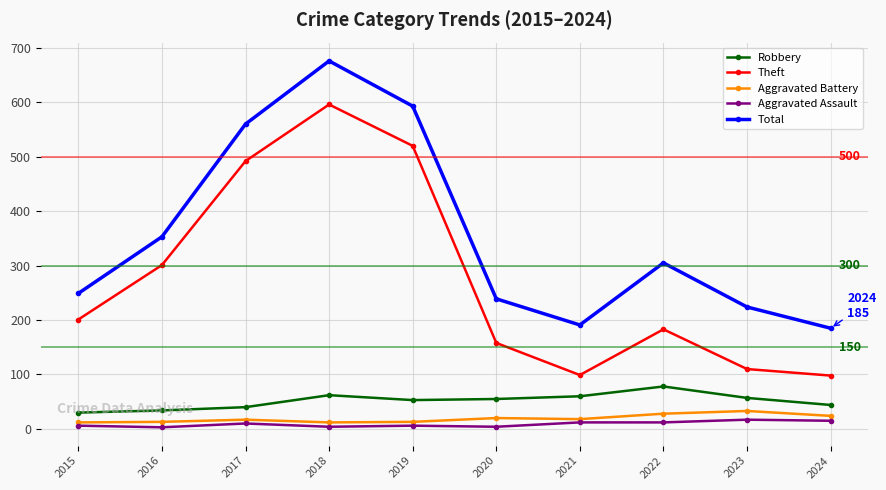

Rank the series at 2024 from lowest to highest value.

Aggravated Assault, Aggravated Battery, Robbery, Theft, Total